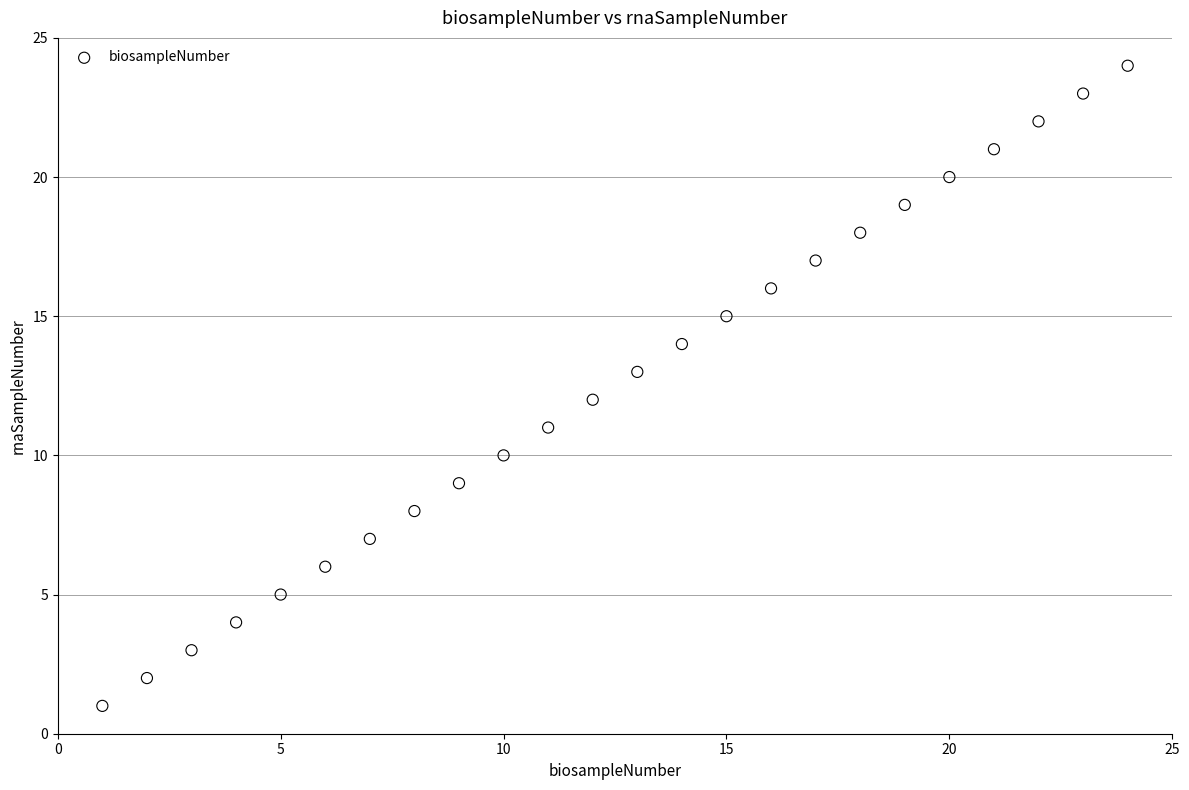

What is the range of Y values (max minus min)?

23